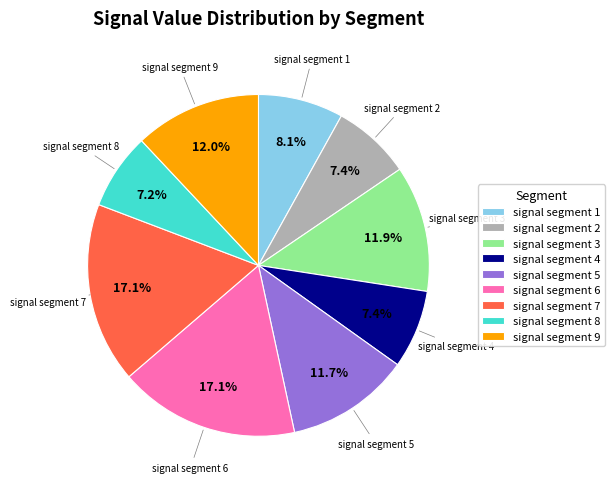

To the nearest percent, what is the difference between the signal segment 3 and signal segment 8 slice percentages?

5%